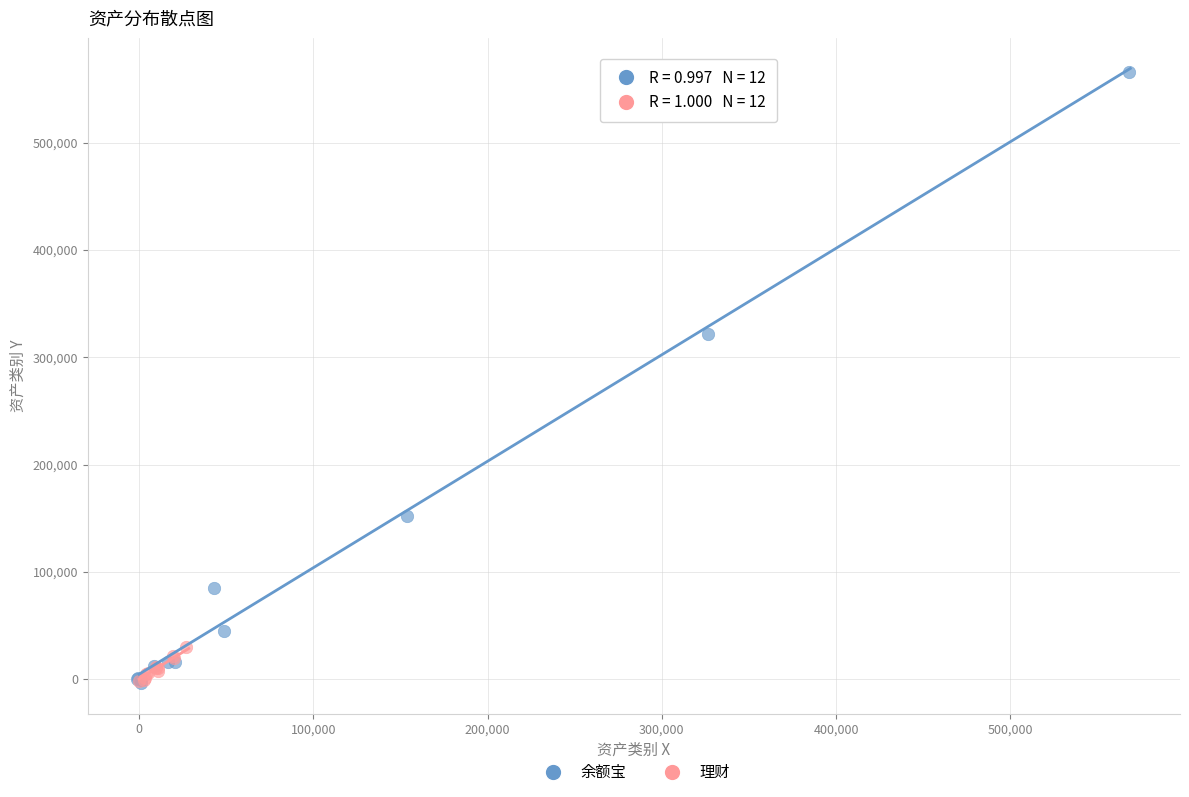

What are all the series names shown in the legend?

余额宝, 理财